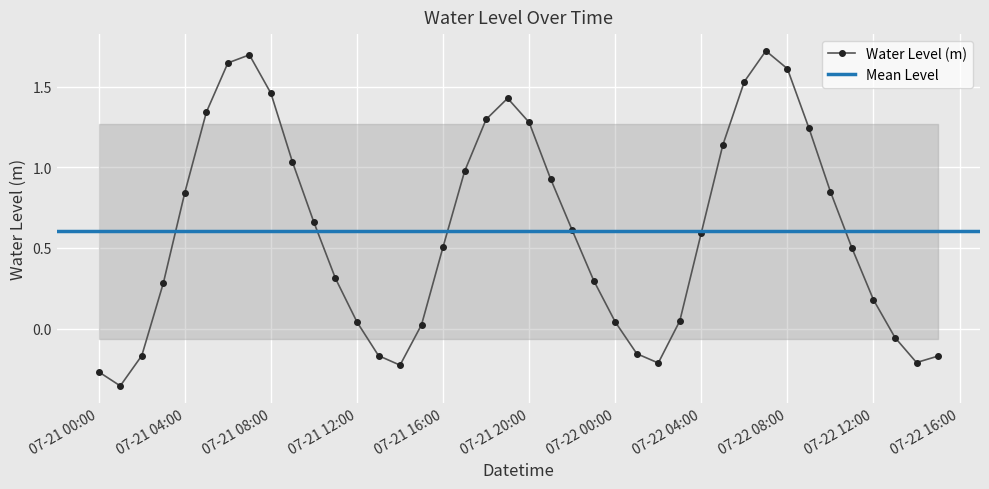

What is the maximum value for Water Level (m)?

1.7